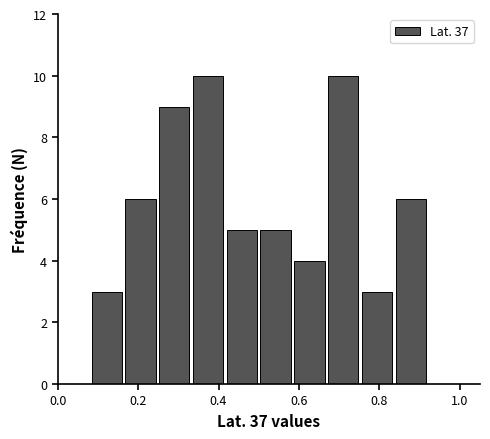

What is the height of the bar covering 0.248 to 0.332 on the x-axis? Neither the bar edges nor the heights are printed on the chart, so give them approximately, as read against the axes.

9